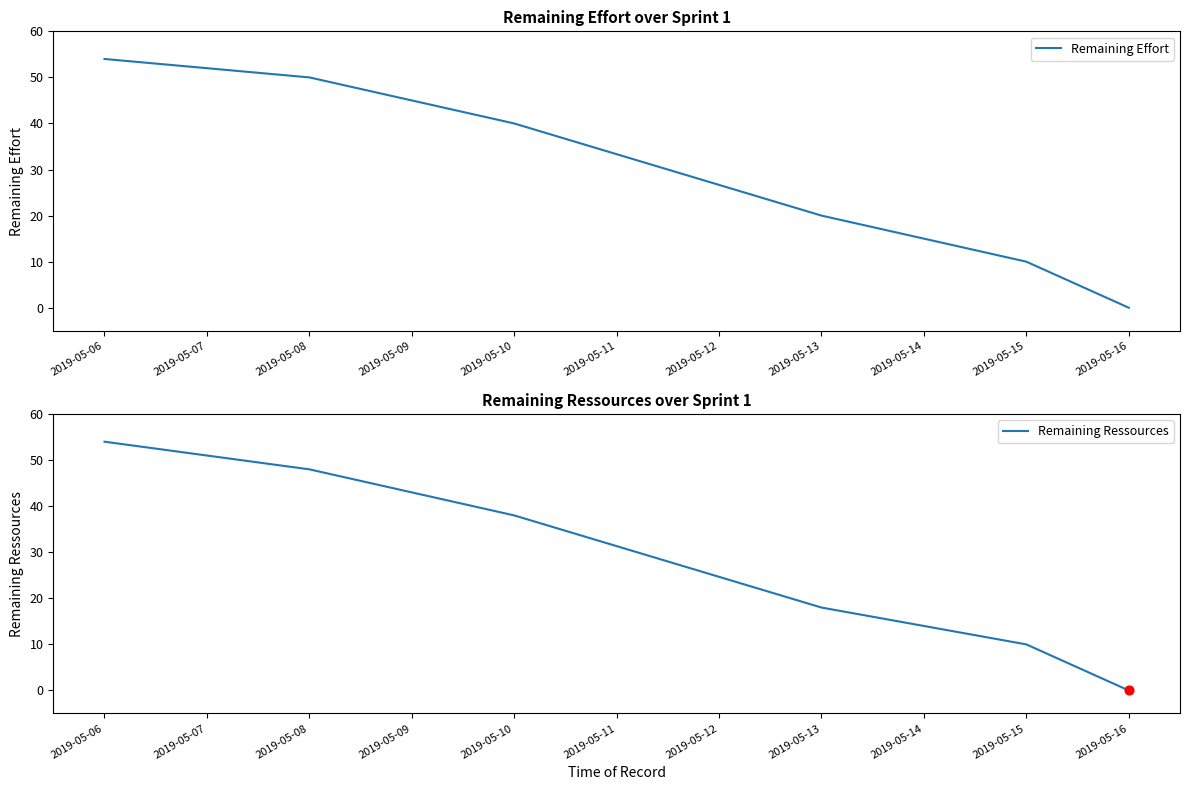

True or false: Remaining Effort has a value of 20 at 2019-05-13.

True